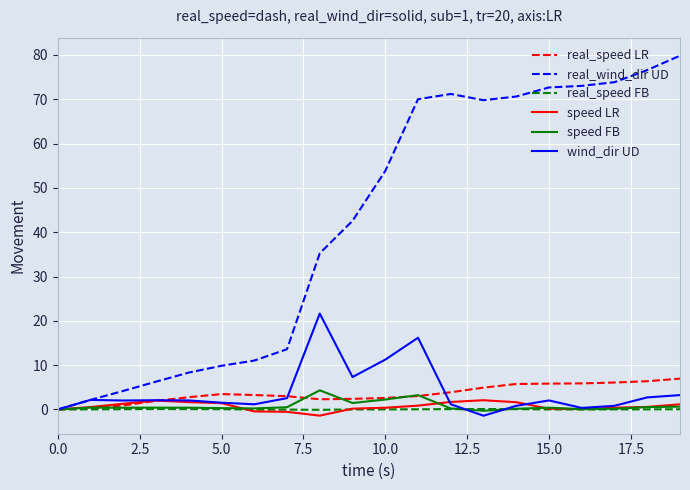

What are all the series names shown in the legend?

real_speed LR, real_wind_dir UD, real_speed FB, speed LR, speed FB, wind_dir UD